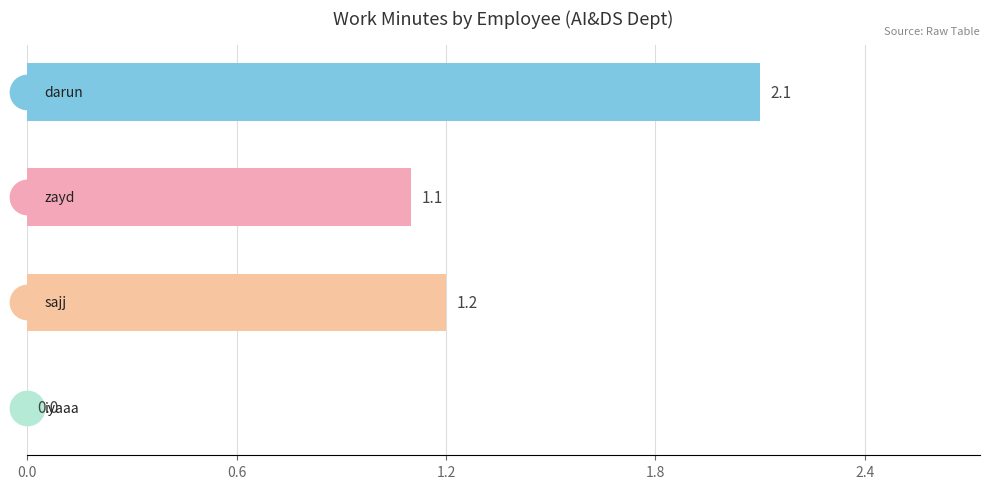

What is the sum of all values?

4.4